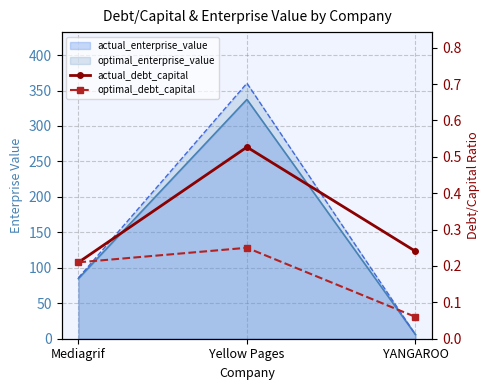

Which category has the highest value in the actual_debt_capital series?

Yellow Pages